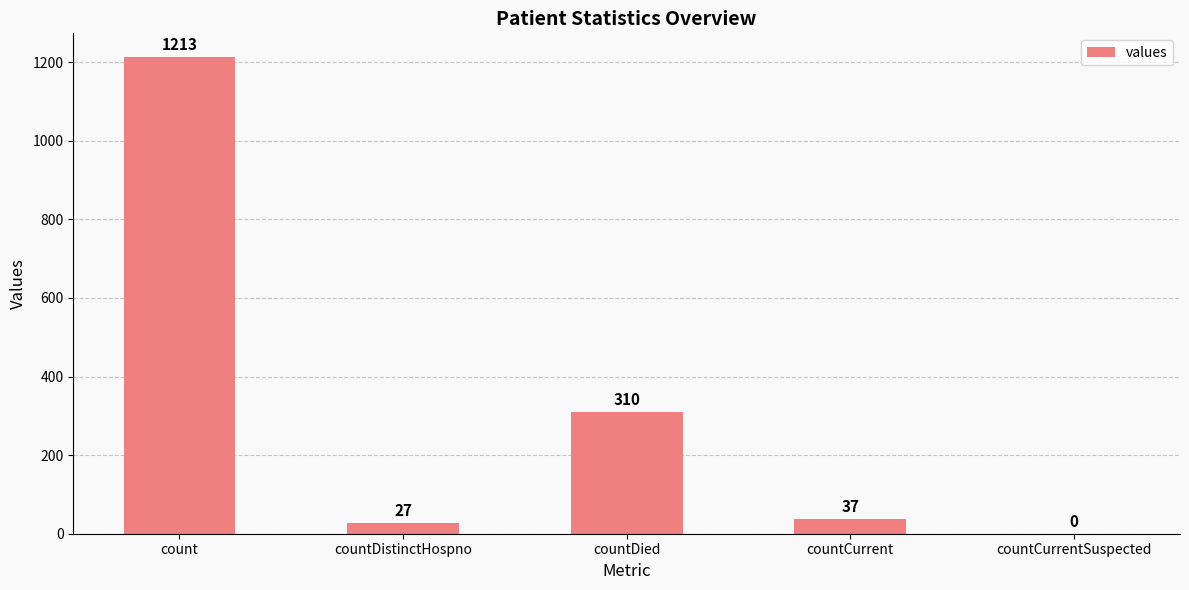

True or false: the data shows 37 at countCurrent.

True